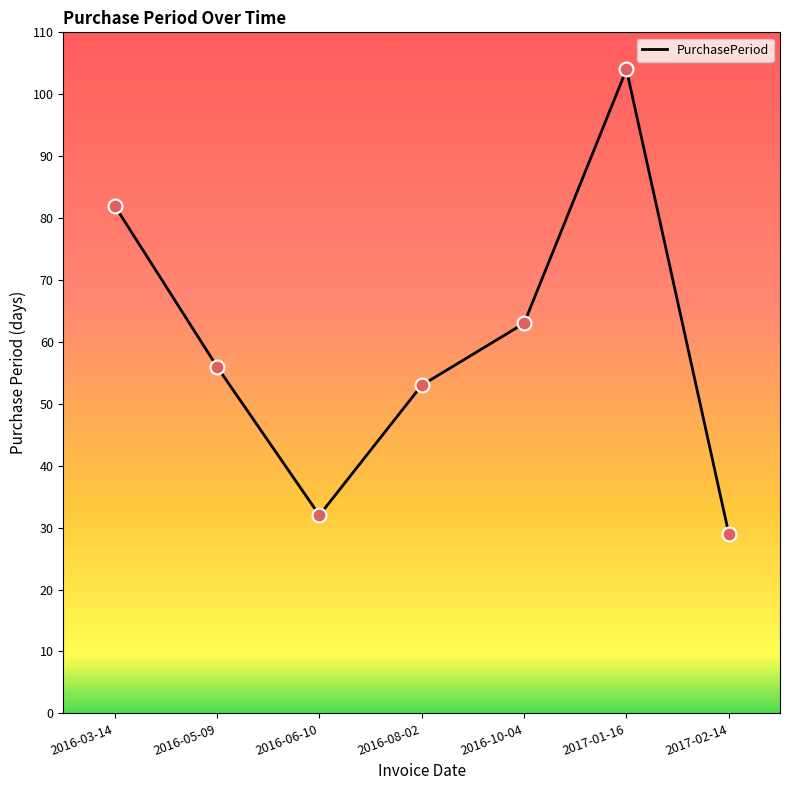

Between 2016-03-14 and 2016-08-02, which is larger?

2016-03-14